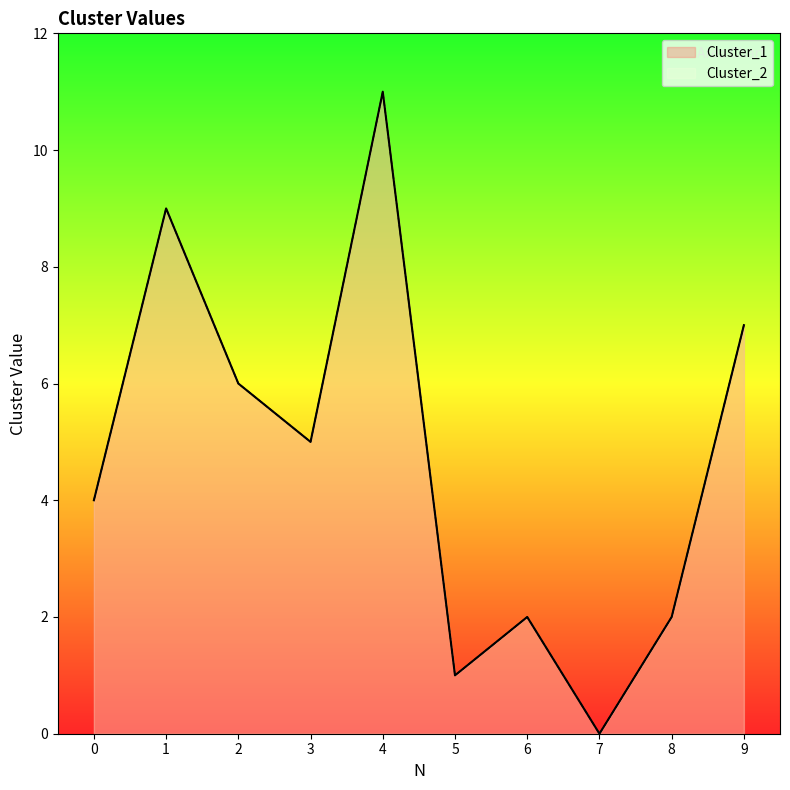

How many values in Cluster_2 are above zero?

9